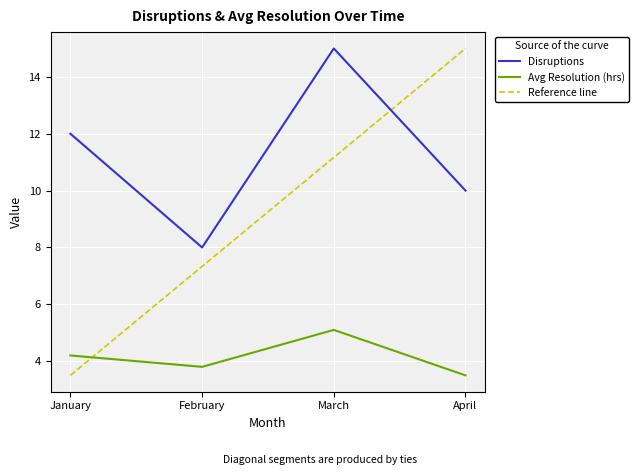

How many interior local peaks does the Avg Resolution (hrs) series have?

1